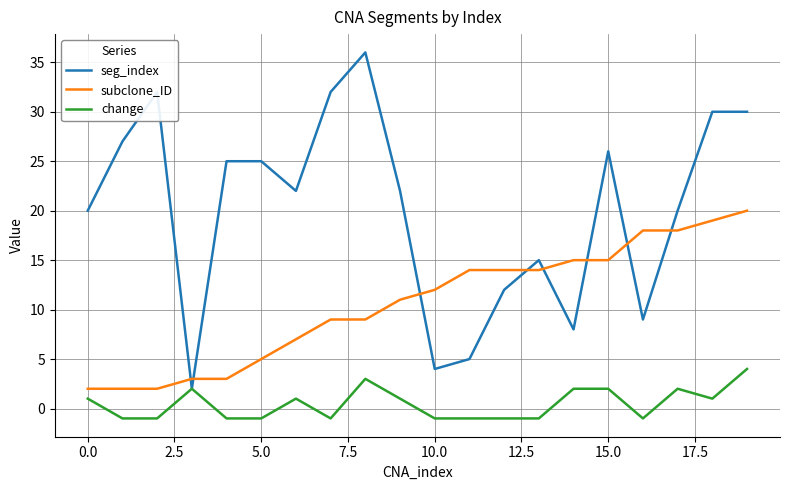

Count the change values in the range -1 to 2.

18